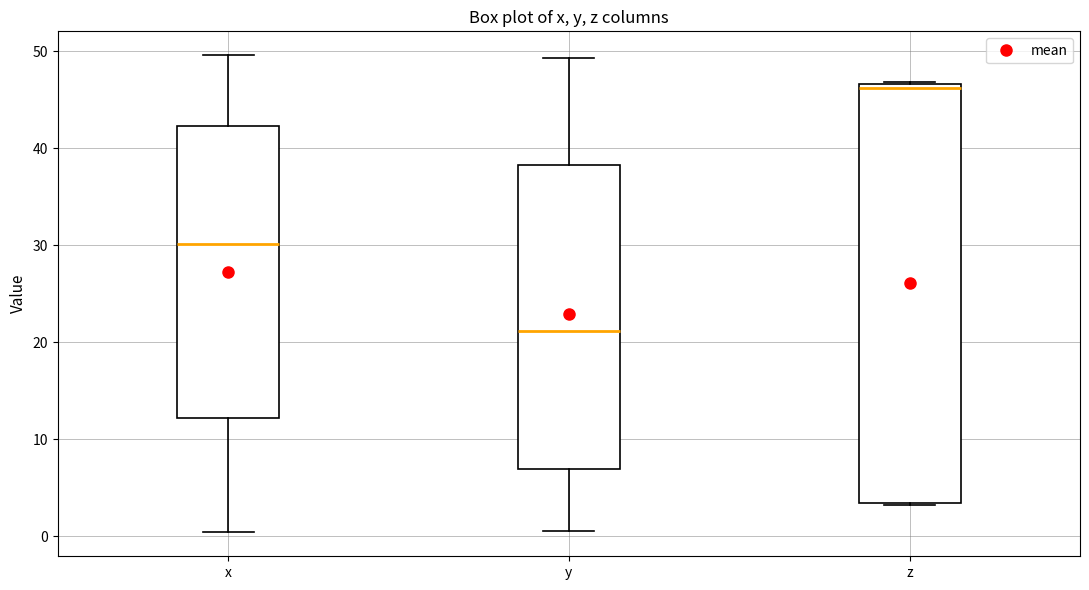

Which box's median line is the highest?

z